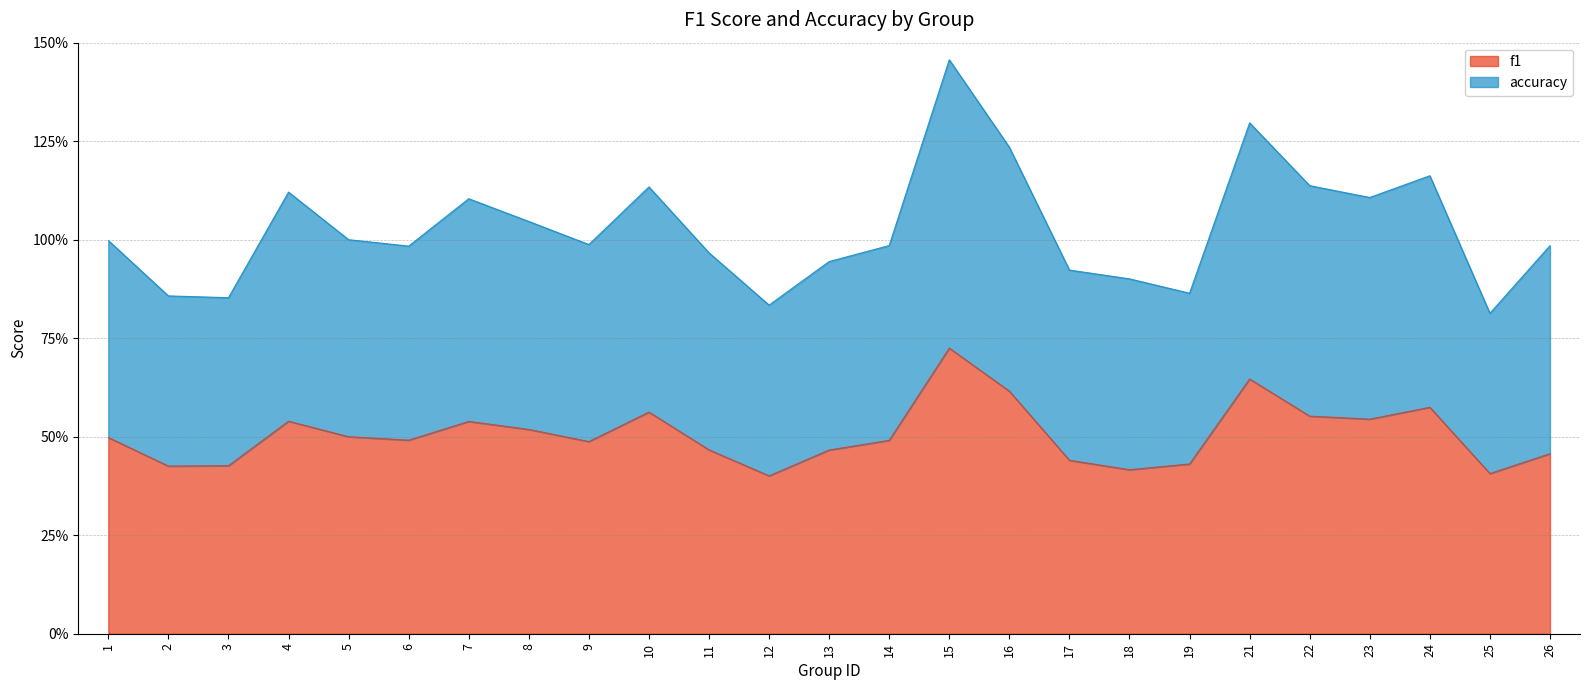

True or false: f1 and accuracy cross at least once.

False